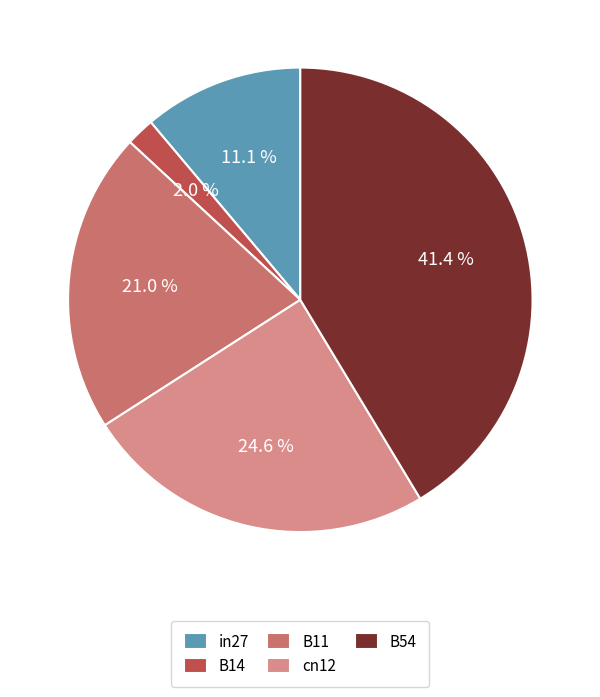

To the nearest percent, what is the difference between the largest and smallest slice percentages?

39%